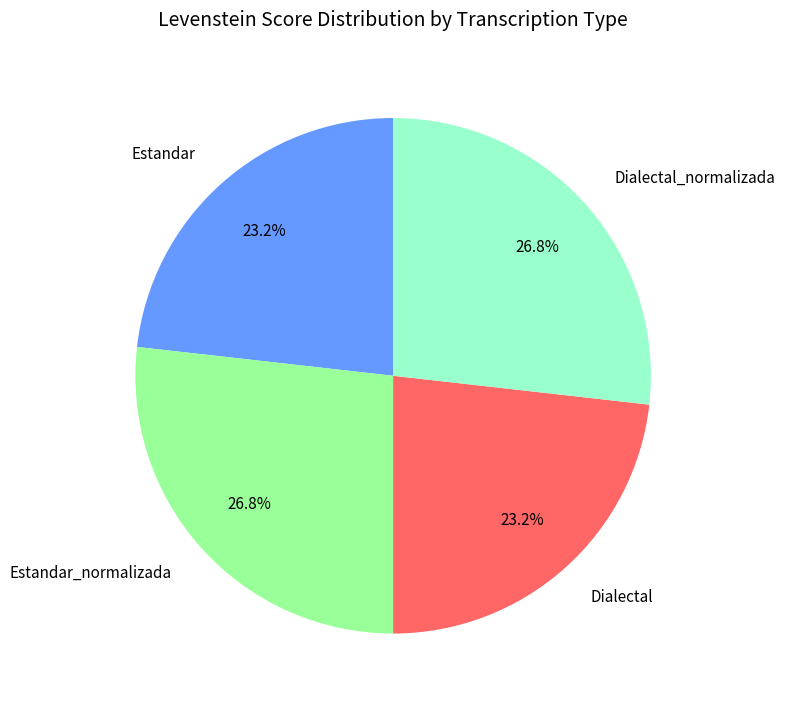

Is it true that Estandar_normalizada is 33% of the pie?

False